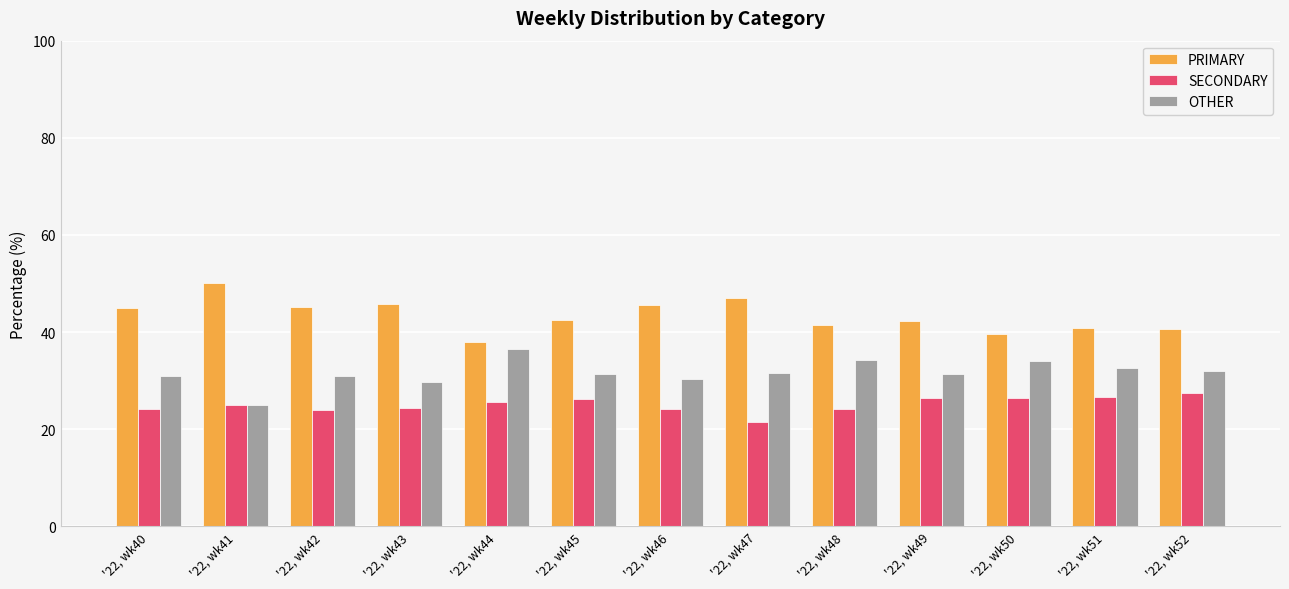

What is the difference between the highest and lowest values at '22, wk52?

13.0